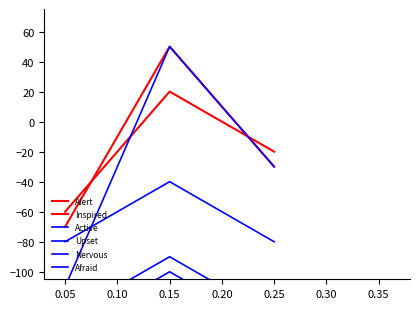

How many data points in Active are above -30?

1